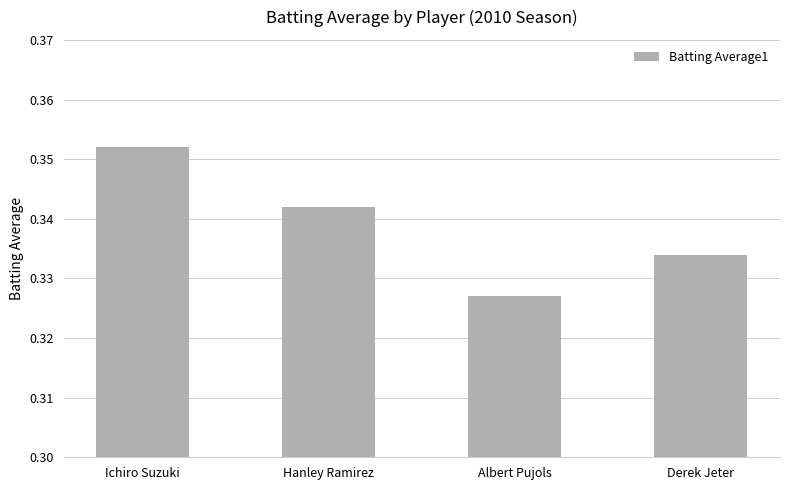

How many bars are there in total?

4